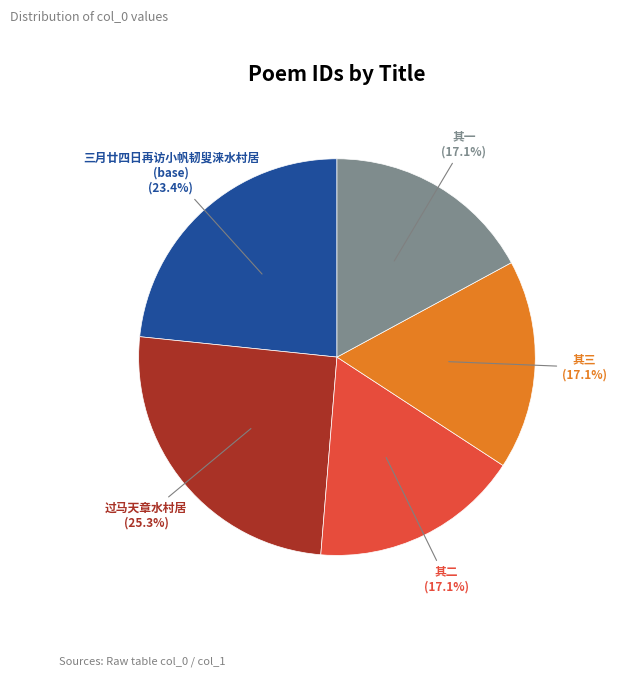

Does any single category account for the majority?

No